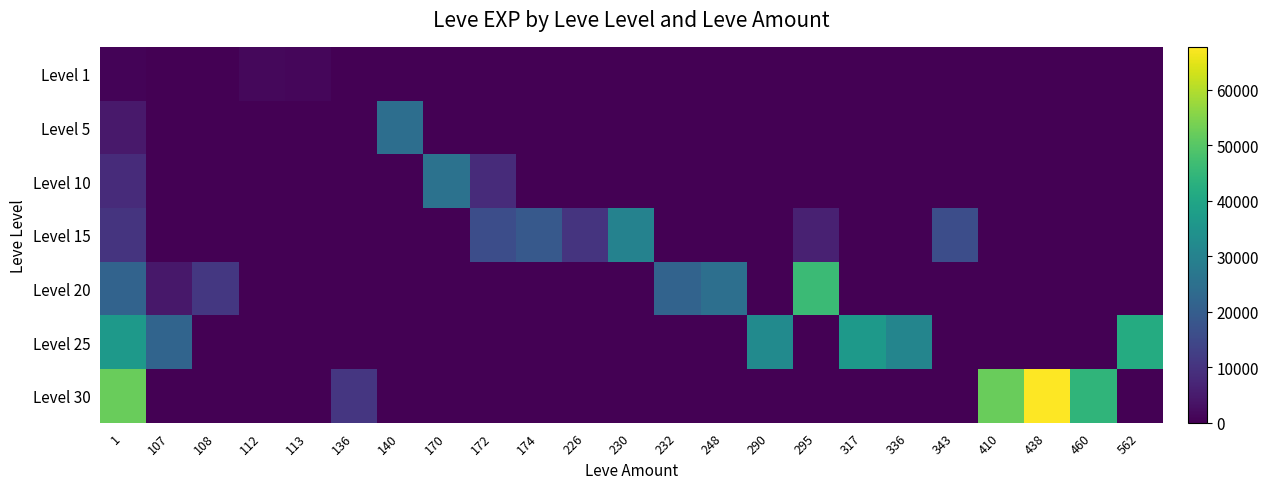

Reading right to left, extract all data points from this chart.

Level 1: 562=0	460=0	438=0	410=0	343=0	336=0	317=0	295=0	290=0	248=0	232=0	230=0	226=0	174=0	172=0	170=0	140=0	136=0	113=1160	112=1530	108=0	107=0	1=630
Level 5: 562=0	460=0	438=0	410=0	343=0	336=0	317=0	295=0	290=0	248=0	232=0	230=0	226=0	174=0	172=0	170=0	140=24550	136=0	113=0	112=0	108=0	107=0	1=4660
Level 10: 562=0	460=0	438=0	410=0	343=0	336=0	317=0	295=0	290=0	248=0	232=0	230=0	226=0	174=0	172=8430	170=25650	140=0	136=0	113=0	112=0	108=0	107=0	1=8430
Level 15: 562=0	460=0	438=0	410=0	343=15980	336=0	317=0	295=6110	290=0	248=0	232=0	230=29960	226=10100	174=18910	172=15980	170=0	140=0	136=0	113=0	112=0	108=0	107=0	1=10100
Level 20: 562=0	460=0	438=0	410=0	343=0	336=0	317=0	295=46200	290=0	248=24710	232=21600	230=0	226=0	174=0	172=0	170=0	140=0	136=0	113=0	112=0	108=10970	107=4440	1=21600
Level 25: 562=41630	460=0	438=0	410=0	343=0	336=30820	317=36390	295=0	290=32460	248=0	232=0	230=0	226=0	174=0	172=0	170=0	140=0	136=0	113=0	112=0	108=0	107=21830	1=36390
Level 30: 562=0	460=44230	438=67730	410=52220	343=0	336=0	317=0	295=0	290=0	248=0	232=0	230=0	226=0	174=0	172=0	170=0	140=0	136=10740	113=0	112=0	108=0	107=0	1=52220